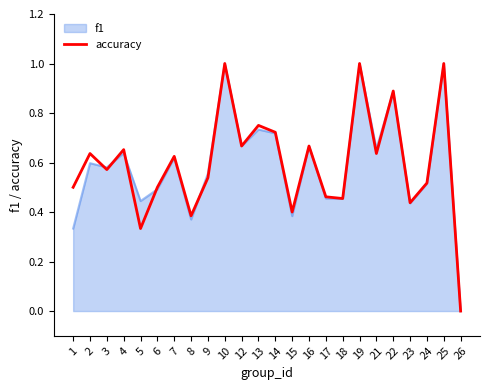

Which label corresponds to the smallest value in the chart?

26